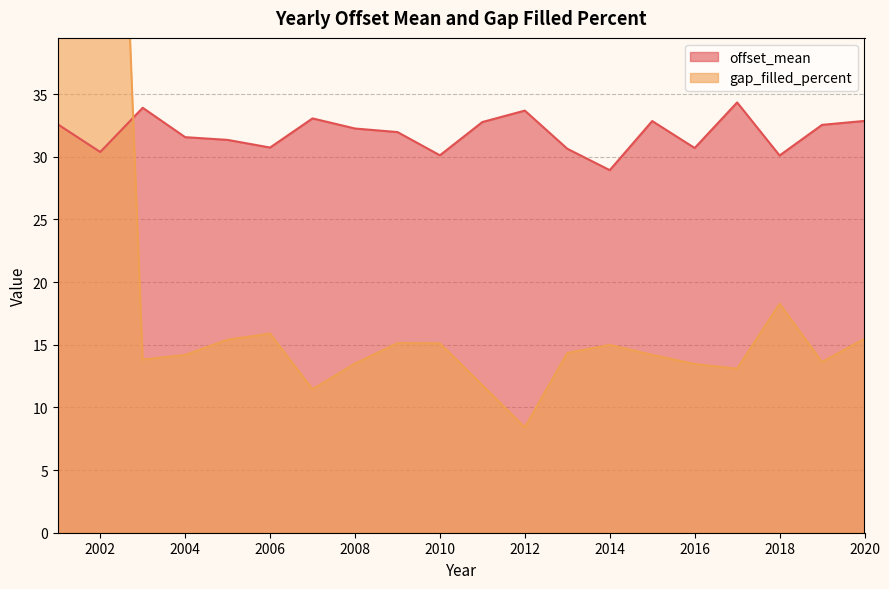

Does the chart display data point markers on the line(s)?

No